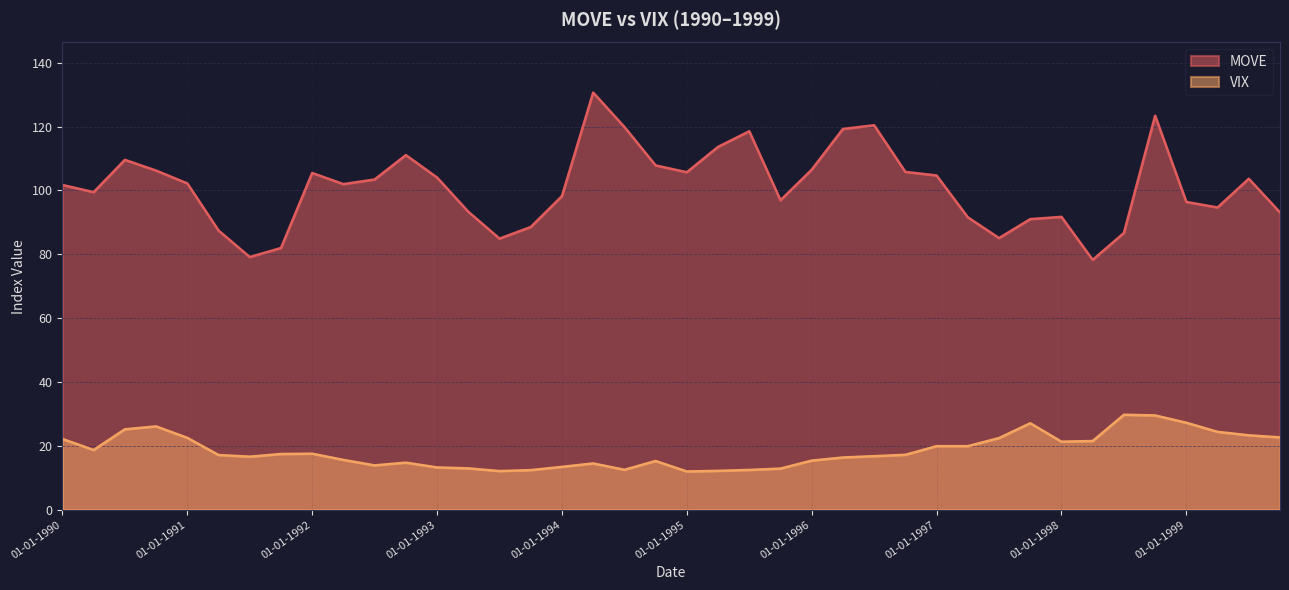

What is the total value across all series at 01-04-1993?

106.3